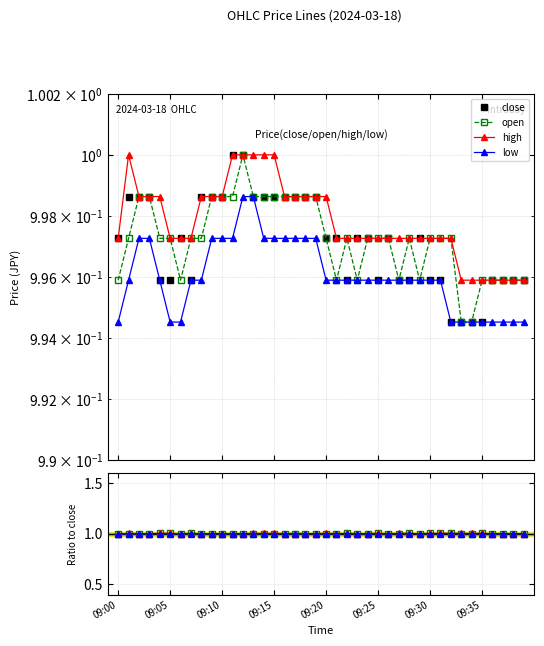

The value of open at 09:02 is 1.0. True or false?

True